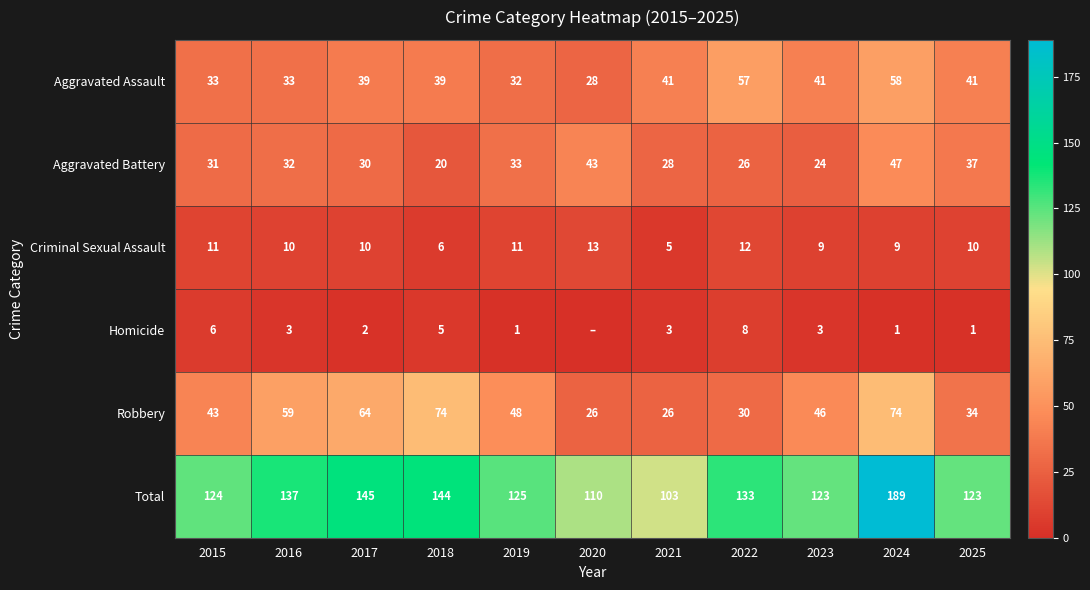

What is the maximum value for Aggravated Battery?

47